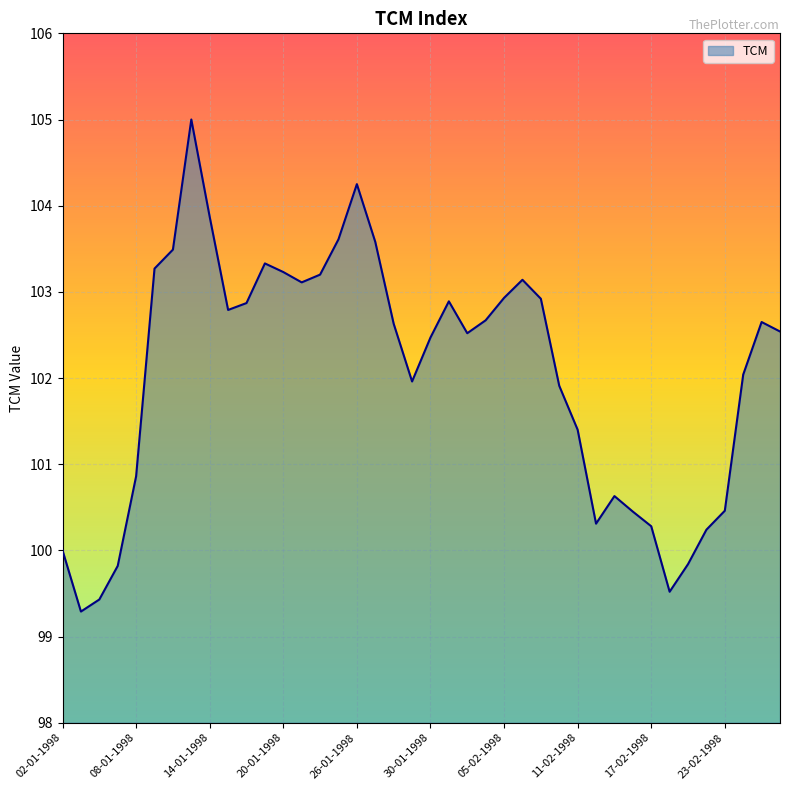

What is the difference between the maximum and minimum values?

5.7